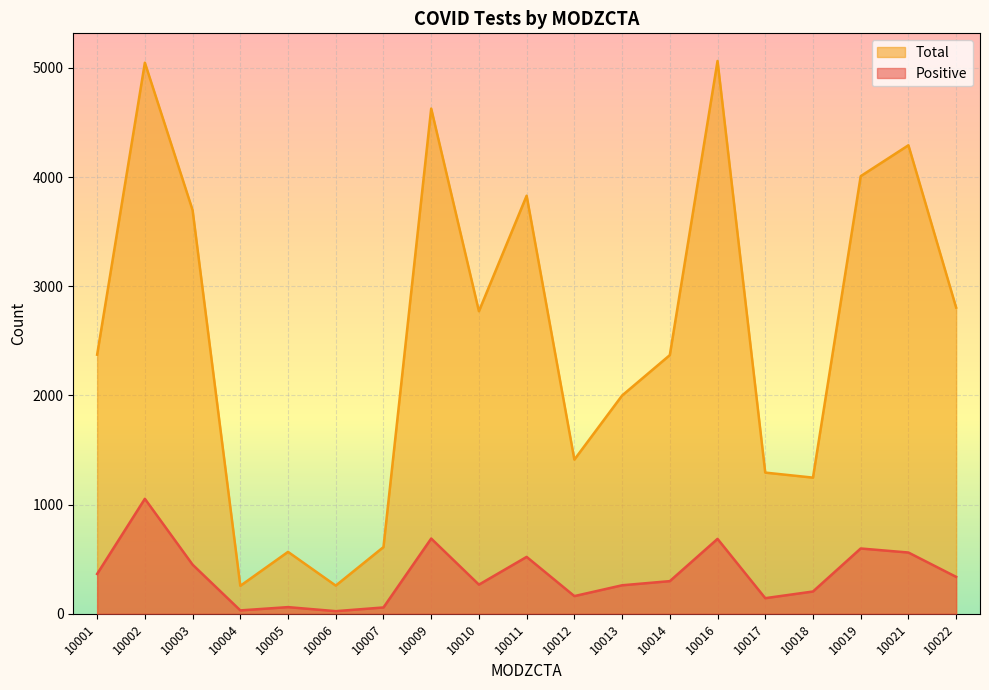

What is the difference between the maximum and minimum values in the Positive series?

1029